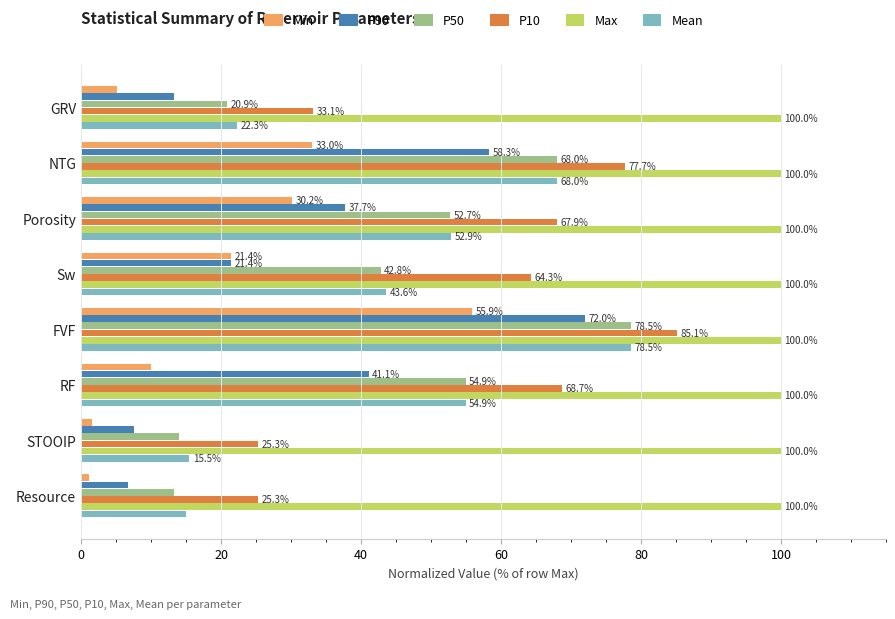

What are all the series names shown in the legend?

Min, P90, P50, P10, Max, Mean